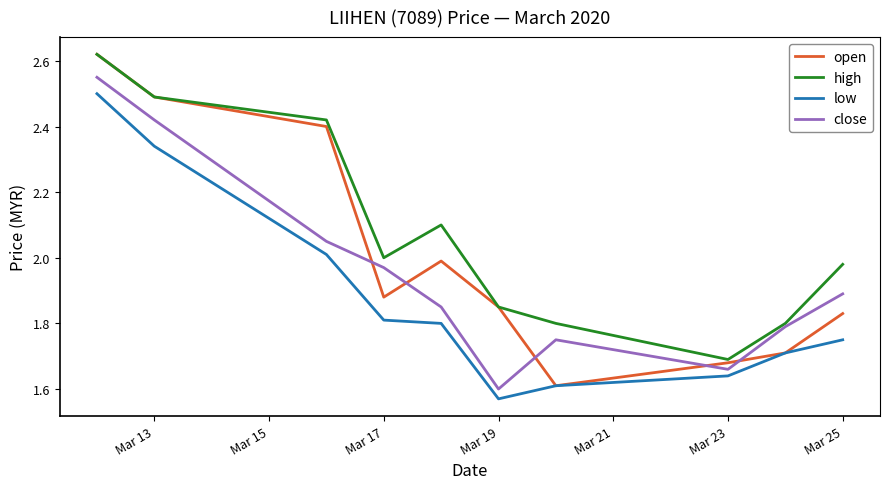

In close, how many points are lower than both neighbors (excluding endpoints)?

2